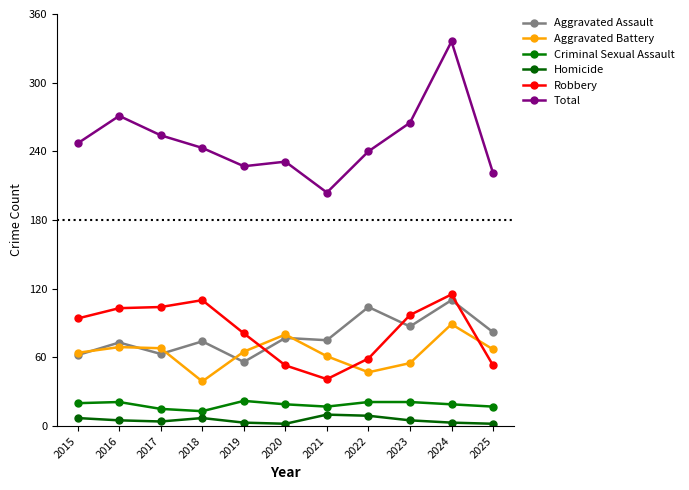

What is the difference between the Robbery values at 2015 and 2021?

53